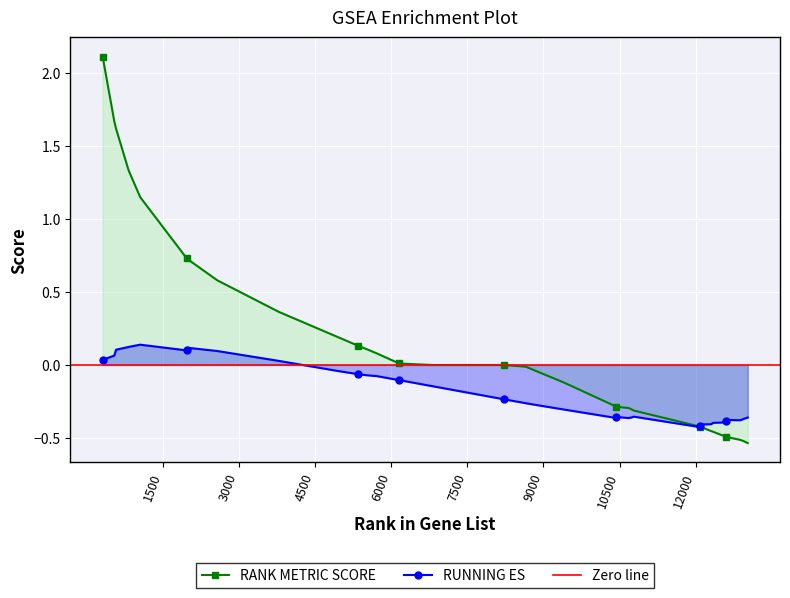

How many data points in RANK METRIC SCORE are less than 0?

19